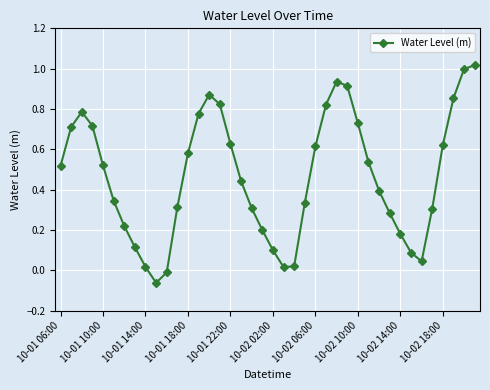

What is the difference between the maximum and minimum values?

1.1